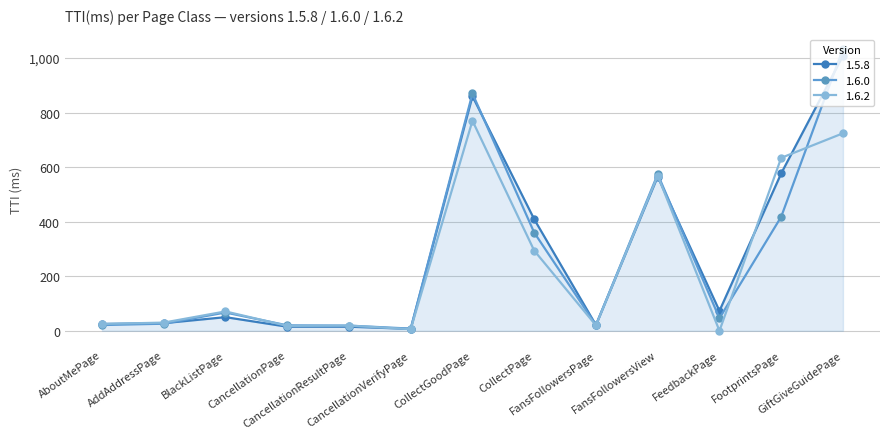

At how many categories does at least one series exceed 374?

5